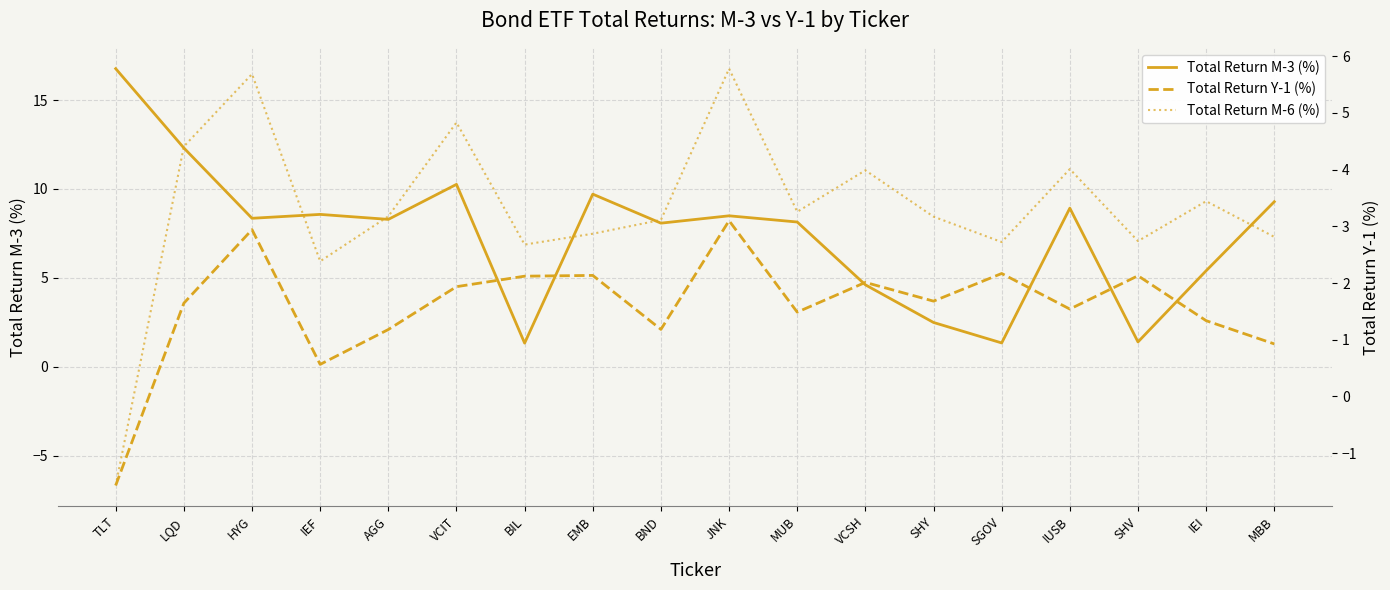

Which category has the lowest value across all series?

TLT